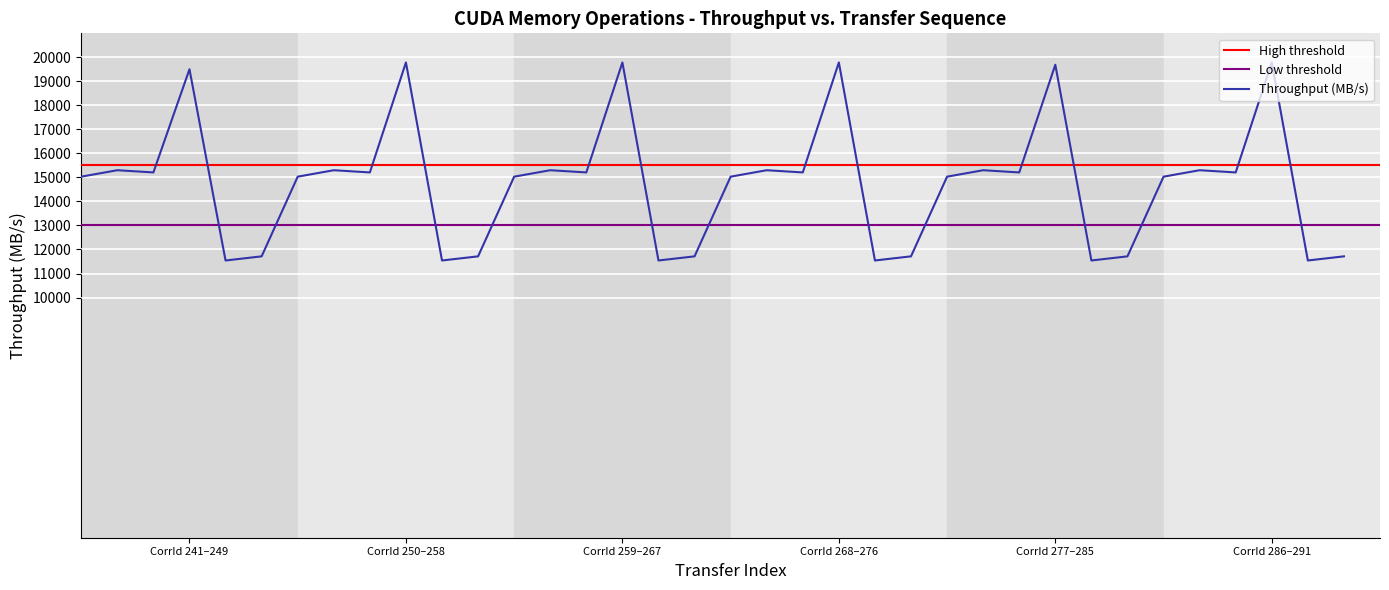

True or false: the data shows 15032.4 at 30.

True